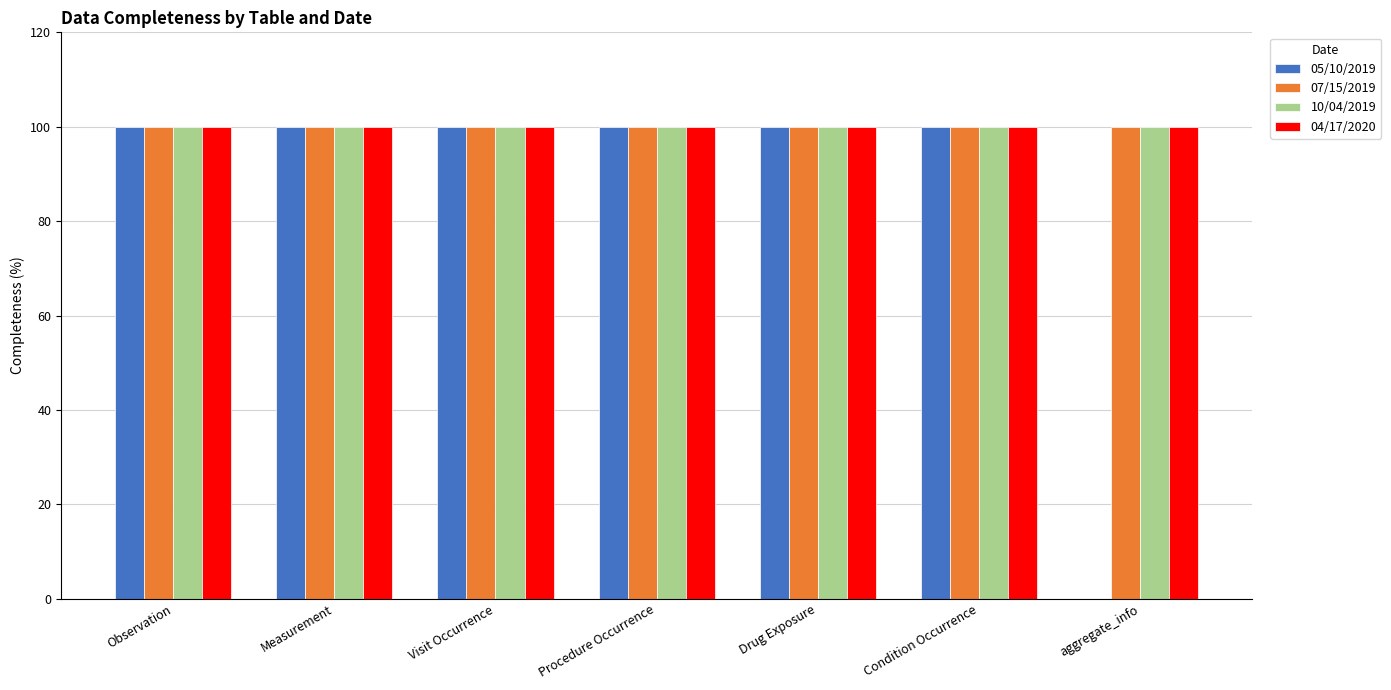

Reading left to right, extract all data points from this chart.

05/10/2019: Observation=100	Measurement=100	Visit Occurrence=100	Procedure Occurrence=100	Drug Exposure=100	Condition Occurrence=100	aggregate_info=0
07/15/2019: Observation=100	Measurement=100	Visit Occurrence=100	Procedure Occurrence=100	Drug Exposure=100	Condition Occurrence=100	aggregate_info=100
10/04/2019: Observation=100	Measurement=100	Visit Occurrence=100	Procedure Occurrence=100	Drug Exposure=100	Condition Occurrence=100	aggregate_info=100
04/17/2020: Observation=100	Measurement=100	Visit Occurrence=100	Procedure Occurrence=100	Drug Exposure=100	Condition Occurrence=100	aggregate_info=100